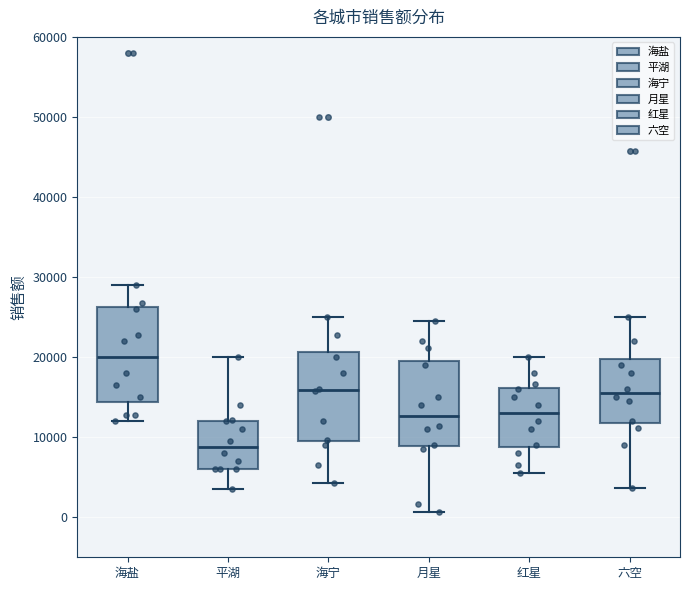

Where does the upper whisker of the box for 海宁 end on the y-axis? The values are not printed on the chart, so give them approximately, as read against the axis.

25000